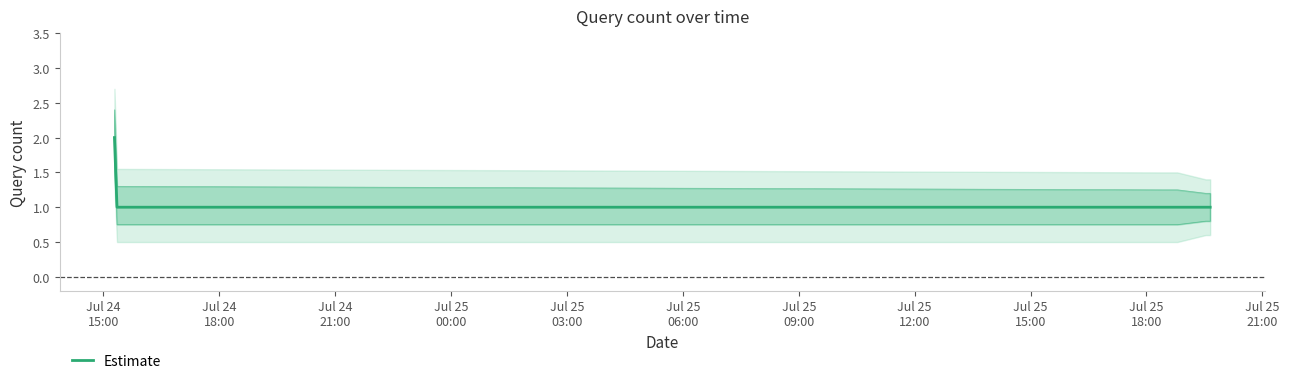

At which category does the chart reach its peak across all series?

Jul 24
15:00